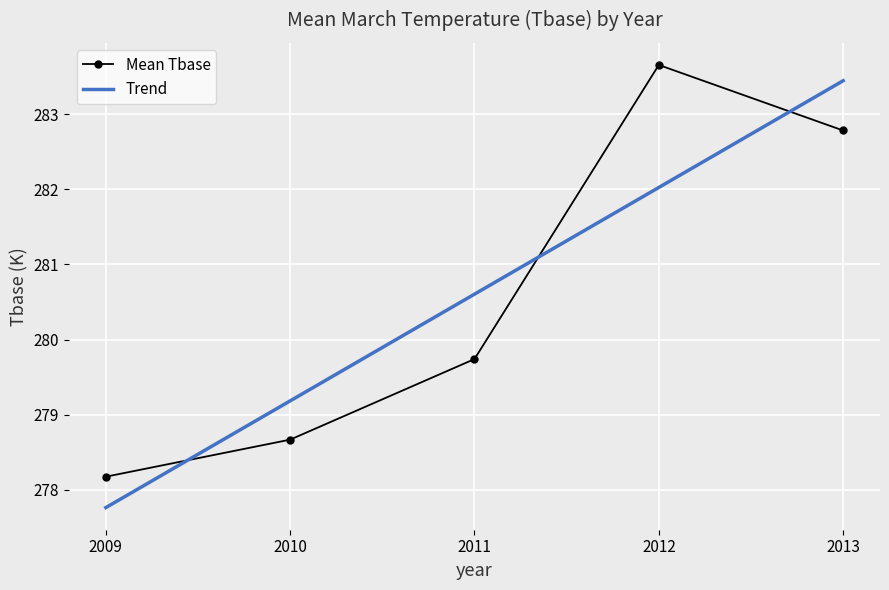

What is the ratio of the value at 2012 to the value at 2011?

1.0